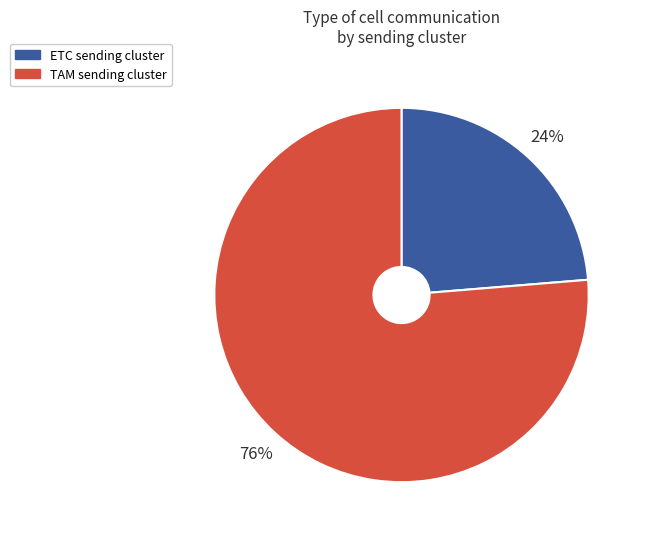

How many segments does this pie chart have?

2